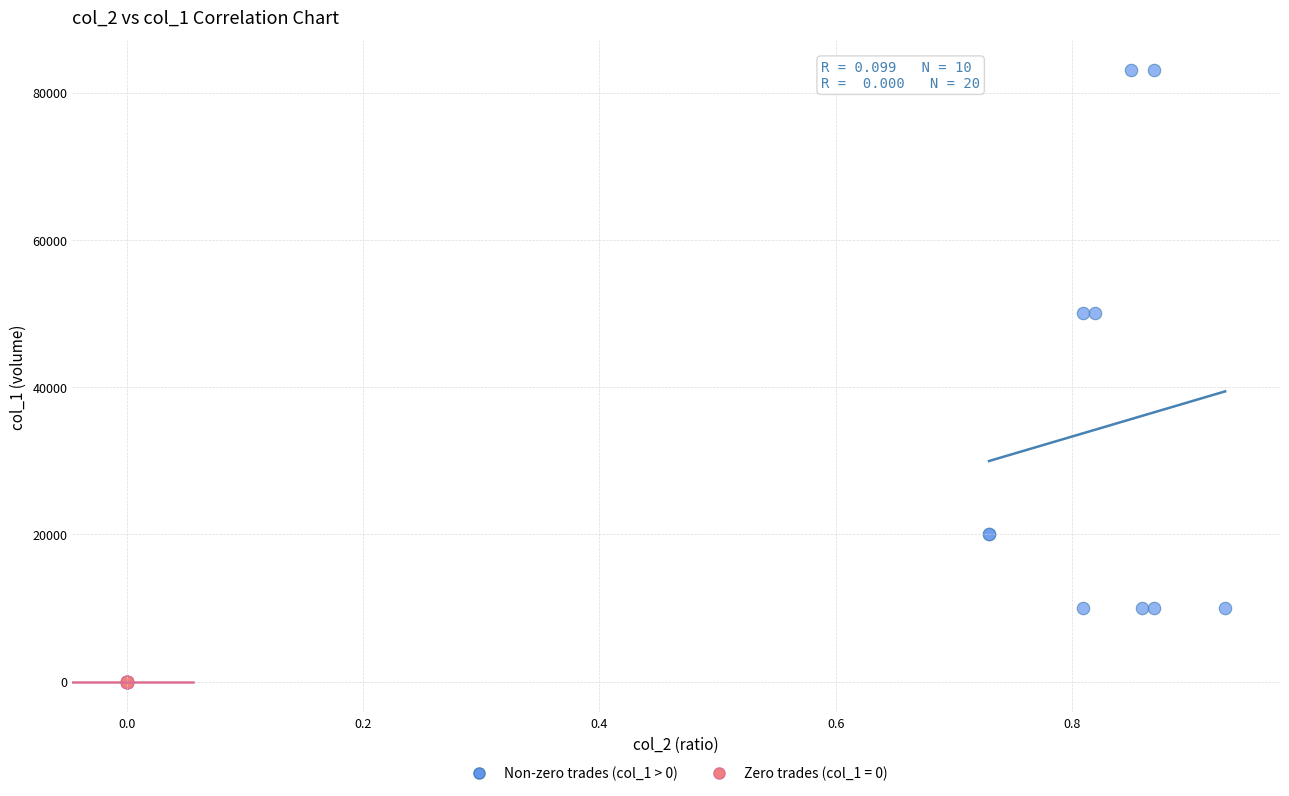

Which series contains the highest Y value?

Non-zero trades (col_1 > 0)